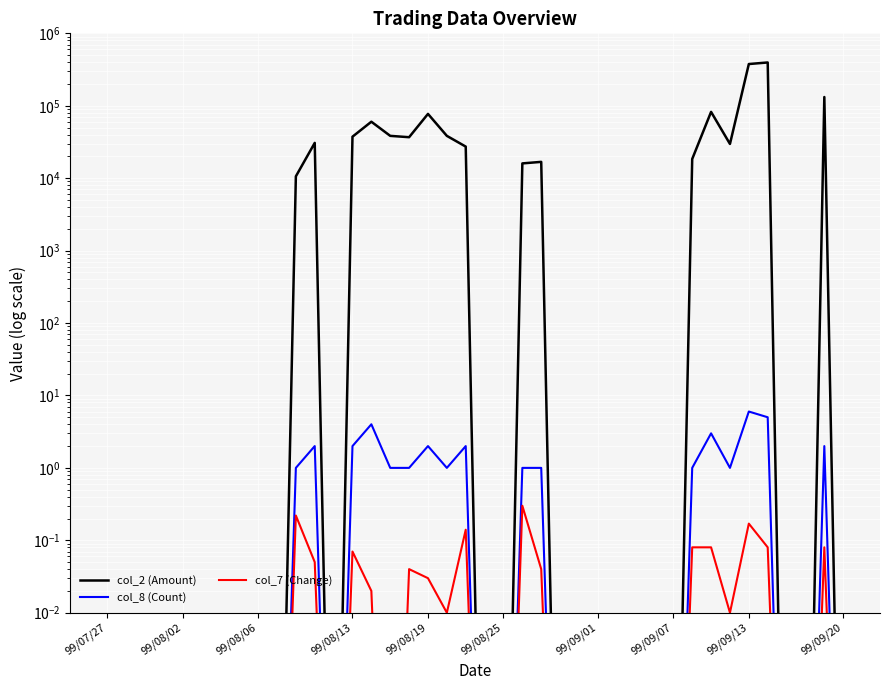

Does the chart display data point markers on the line(s)?

No